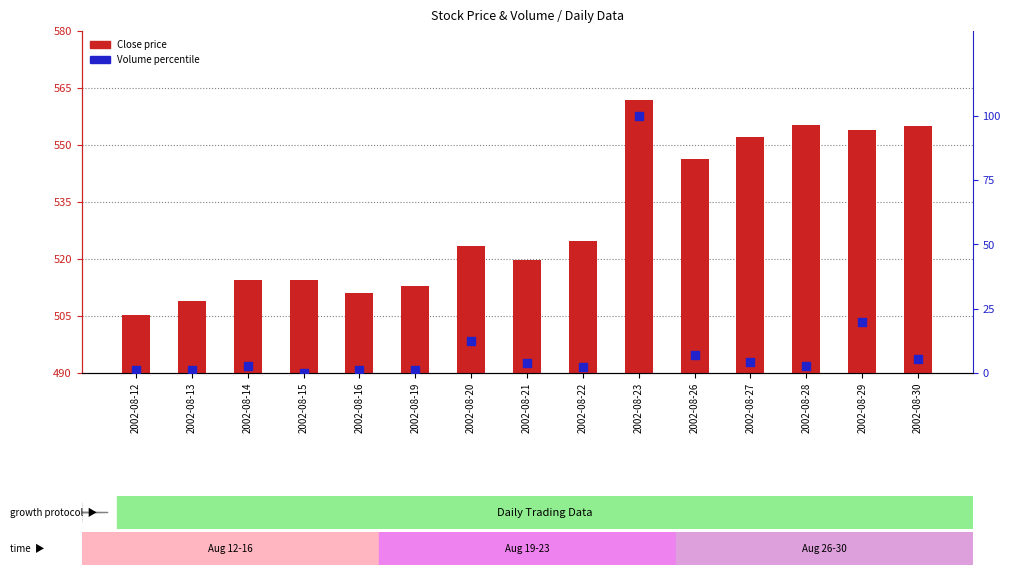

At which category is the sum across all series the highest?

2002-08-23